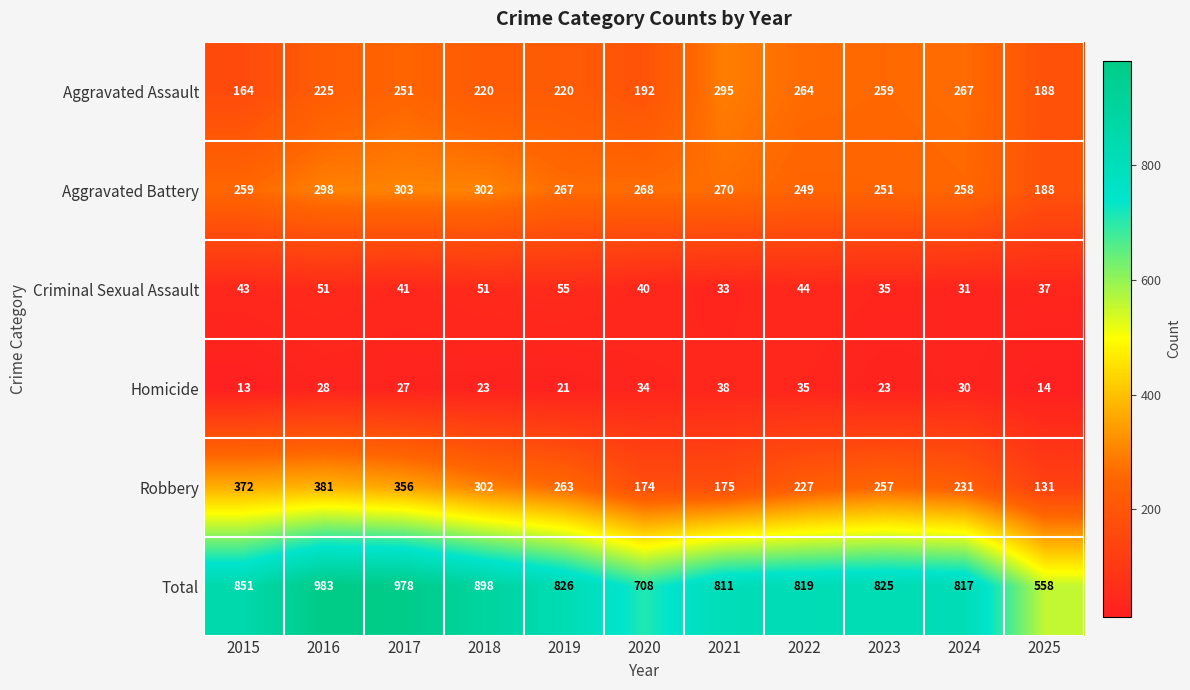

The Aggravated Assault series shows 376 at 2023. True or false?

False